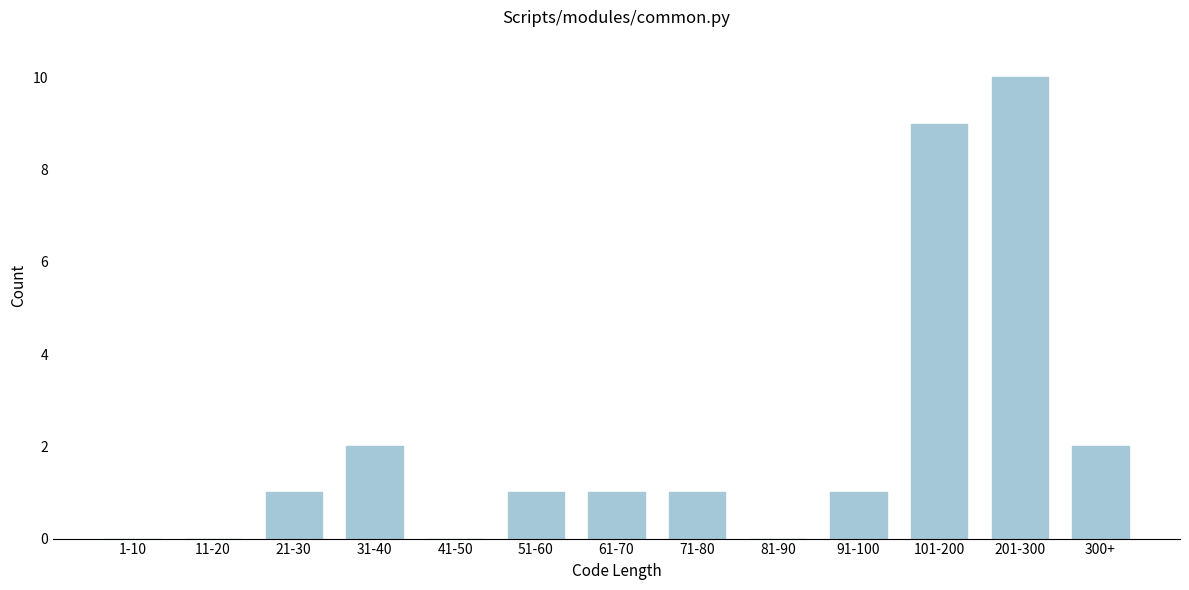

Reading left to right, list all the values displayed in this chart.

1-10=0	11-20=0	21-30=1	31-40=2	41-50=0	51-60=1	61-70=1	71-80=1	81-90=0	91-100=1	101-200=9	201-300=10	300+=2